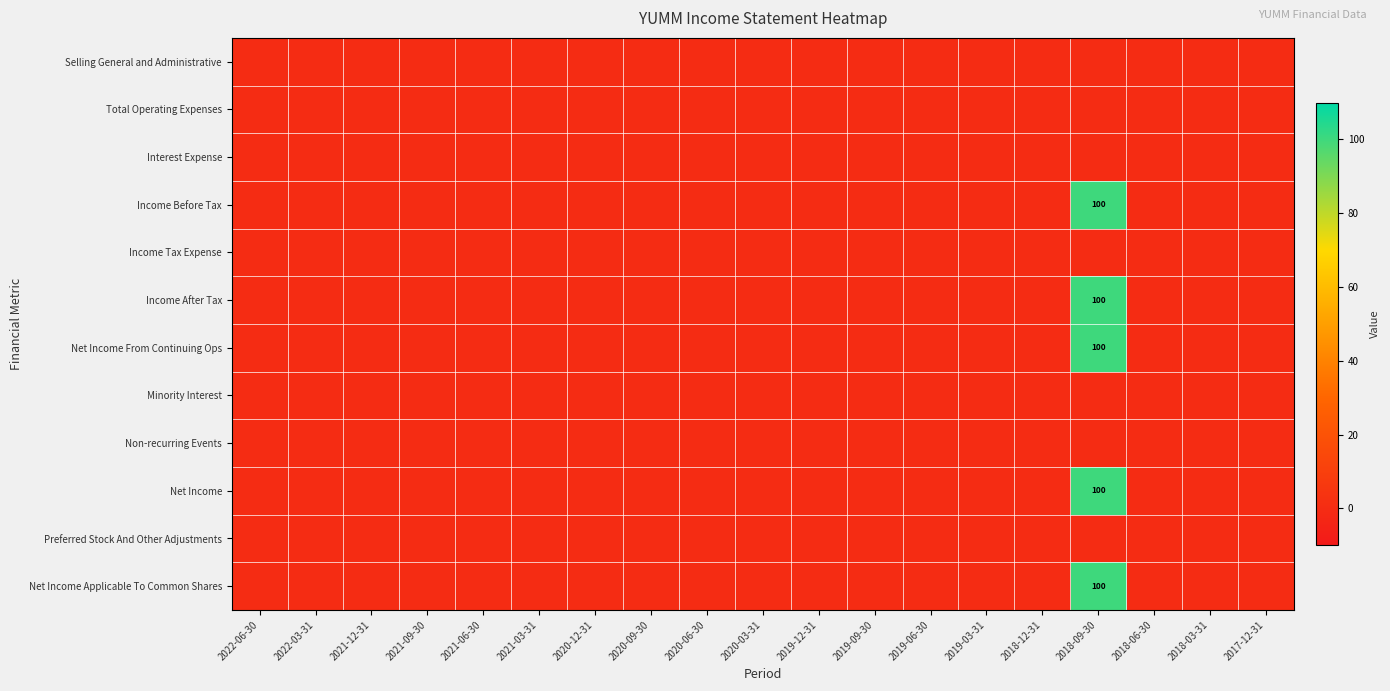

Is it true that Income Before Tax equals 0 at 2019-03-31?

True